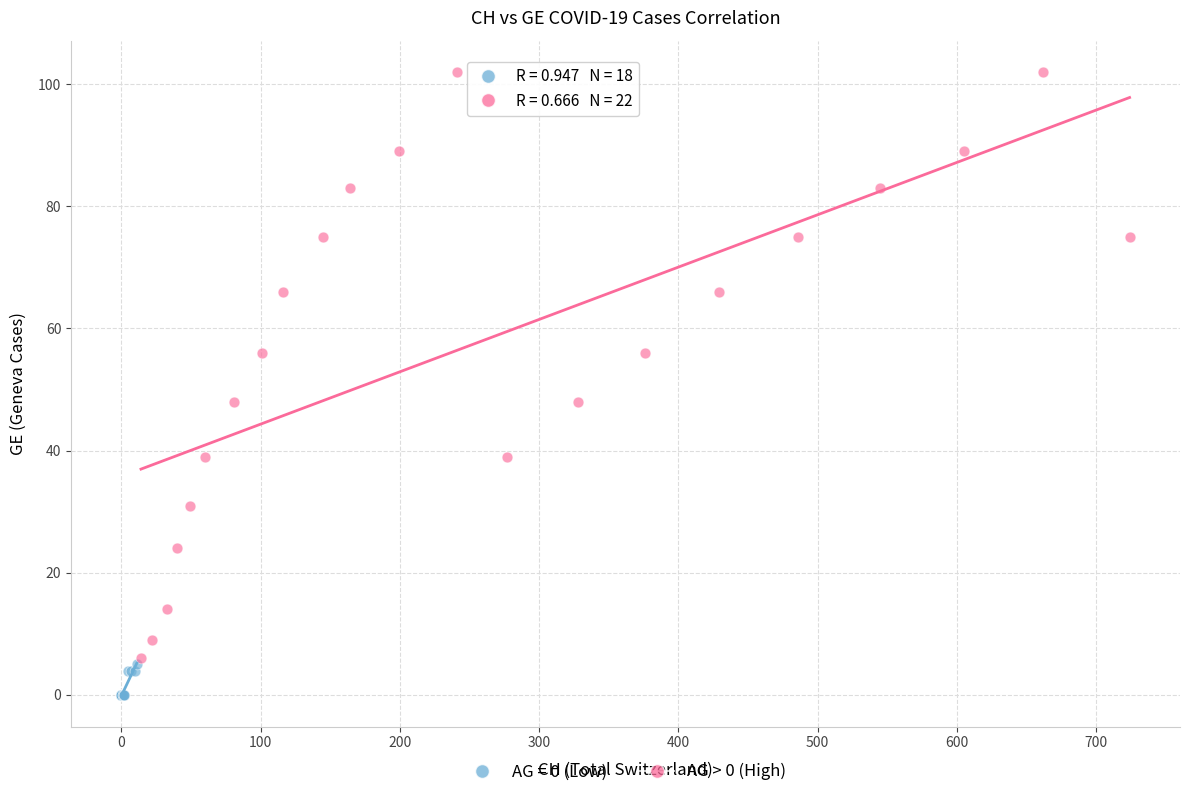

Which series contains the highest Y value?

AG > 0 (High)